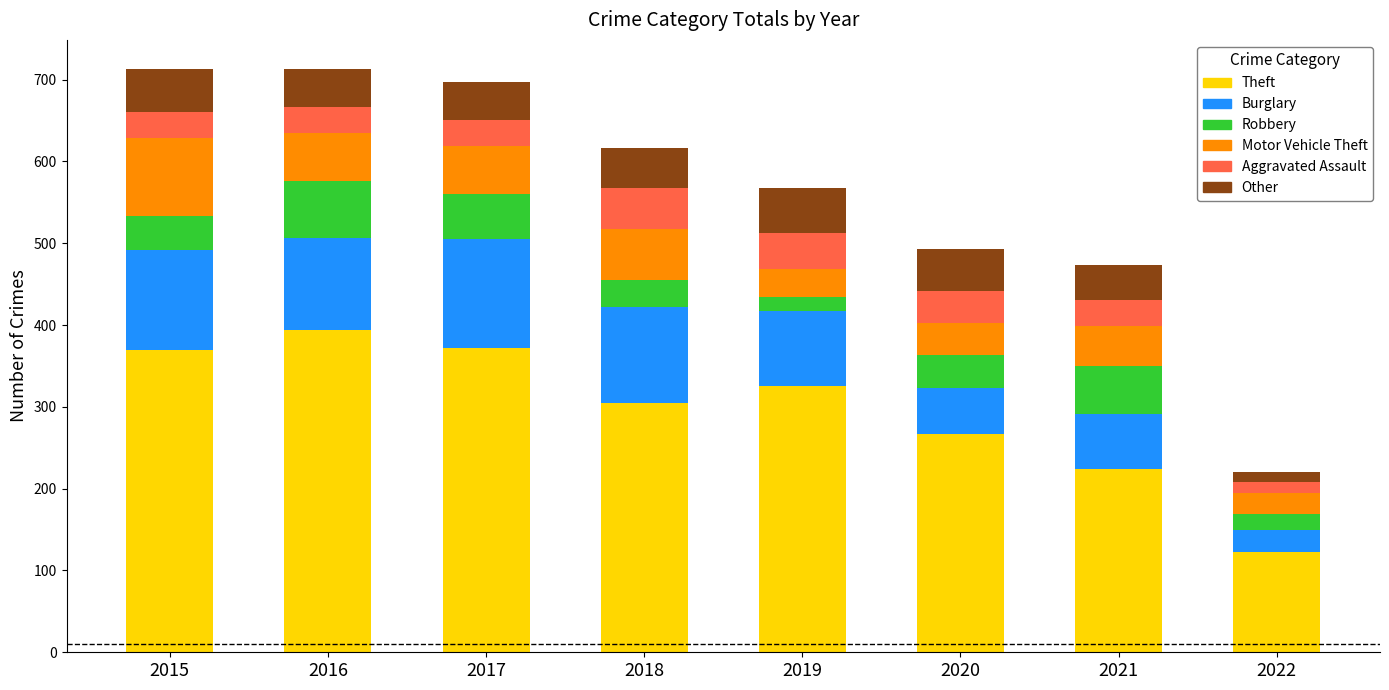

What is the total value across all series at 2017?

697